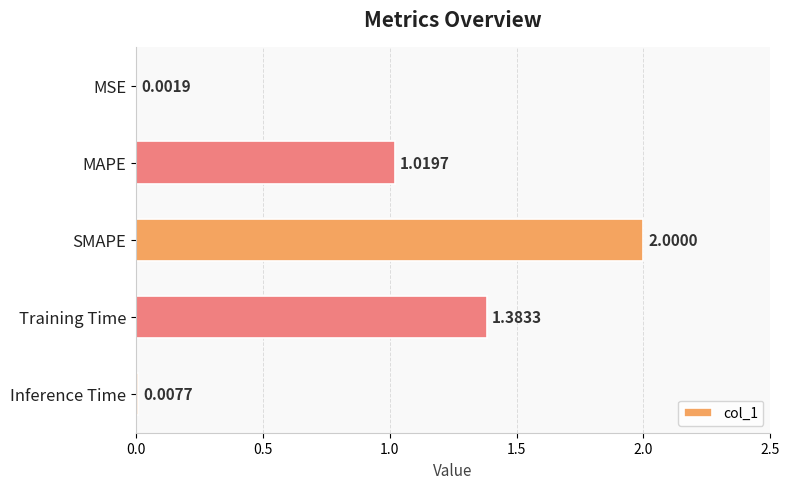

Between MAPE and Inference Time, which is larger?

MAPE